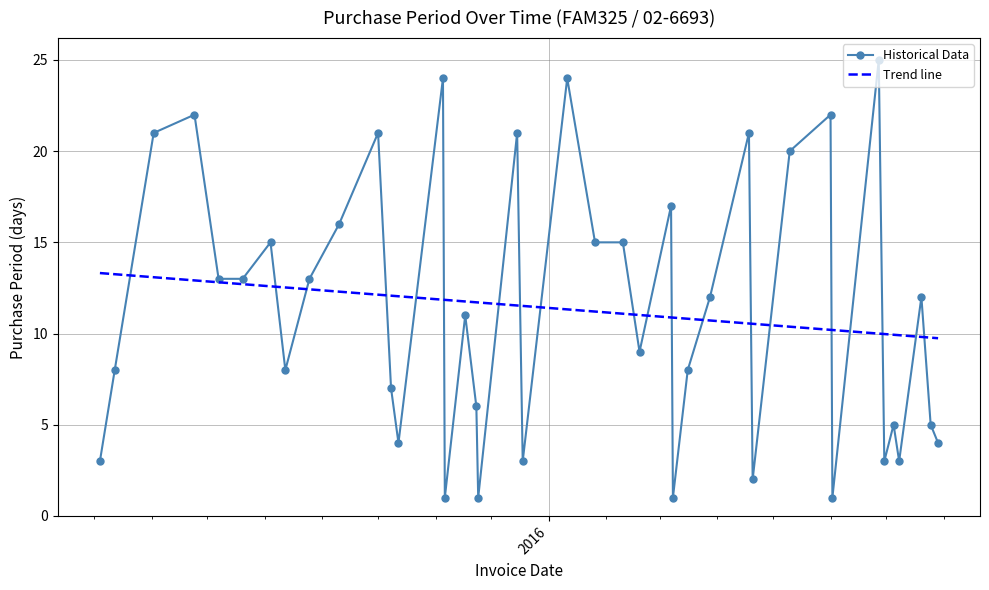

Which has a higher value, 2016-06-01 or 2015-11-17?

2016-06-01